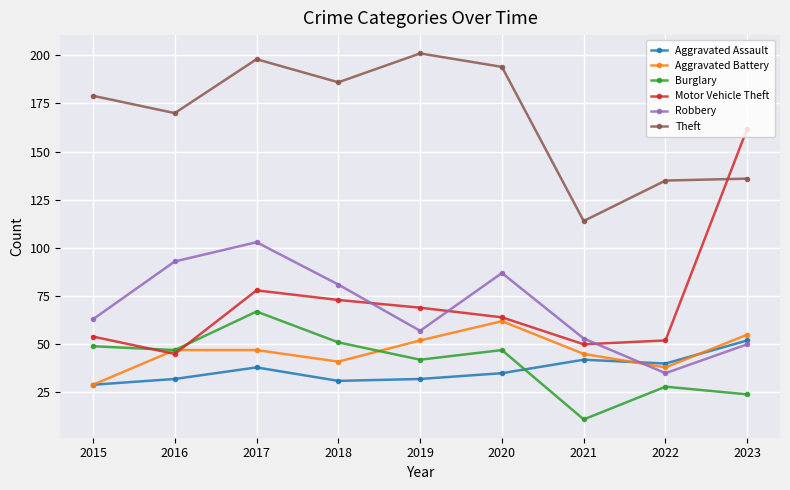

Reading left to right, transcribe all the data shown in this chart.

Aggravated Assault: 29	32	38	31	32	35	42	40	52
Aggravated Battery: 29	47	47	41	52	62	45	38	55
Burglary: 49	47	67	51	42	47	11	28	24
Motor Vehicle Theft: 54	45	78	73	69	64	50	52	162
Robbery: 63	93	103	81	57	87	53	35	50
Theft: 179	170	198	186	201	194	114	135	136